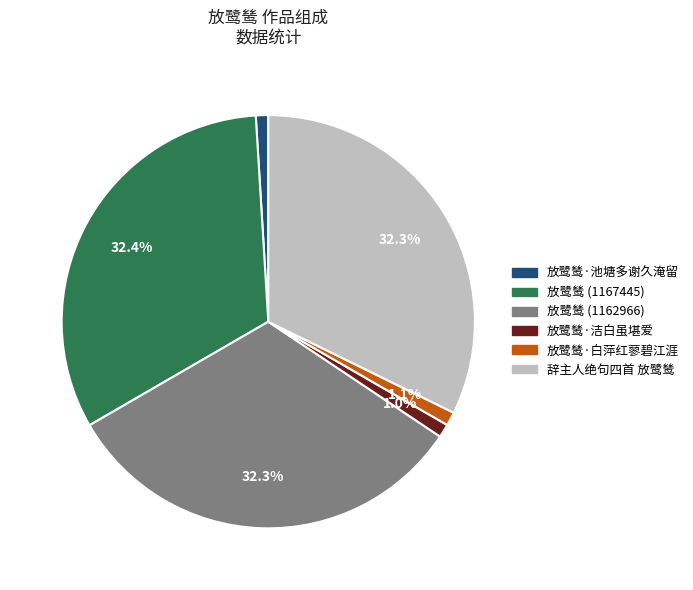

Does 放鹭鸶 (1162966) account for over 50% of the chart?

No